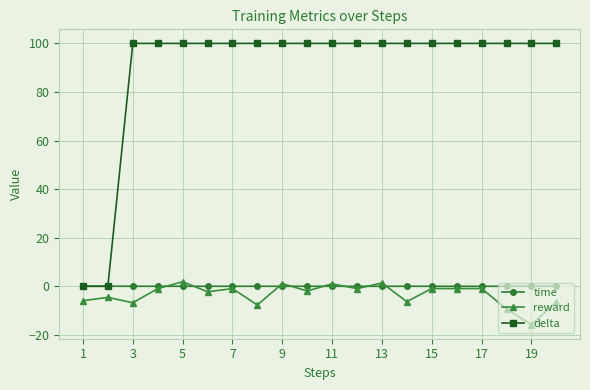

How many intersections are there between delta and time?

1